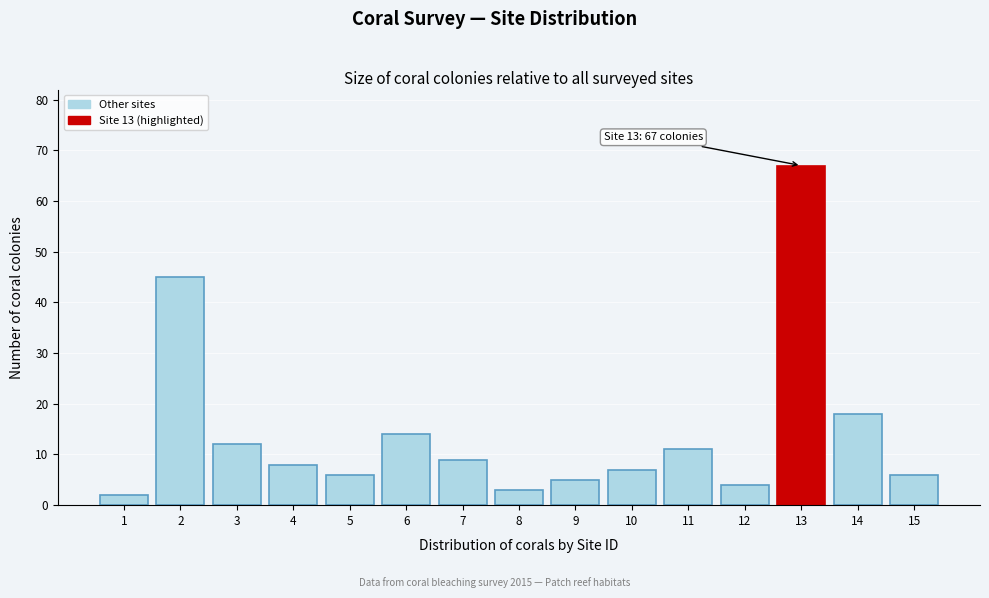

Reading right to left, transcribe all the data shown in this chart.

6	18	67	4	11	7	5	3	9	14	6	8	12	45	2